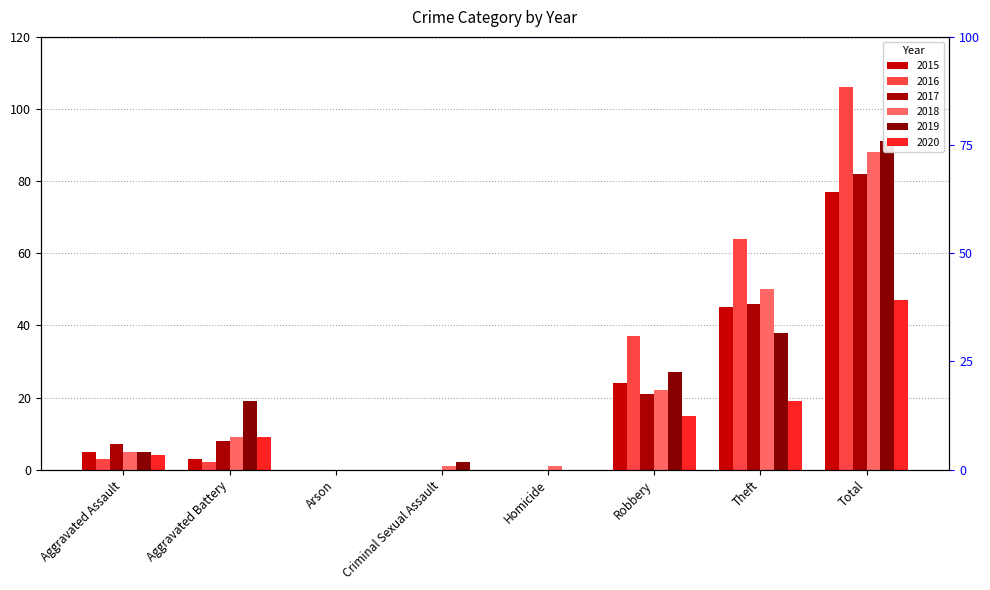

What is the average value of the 2015 series?

19